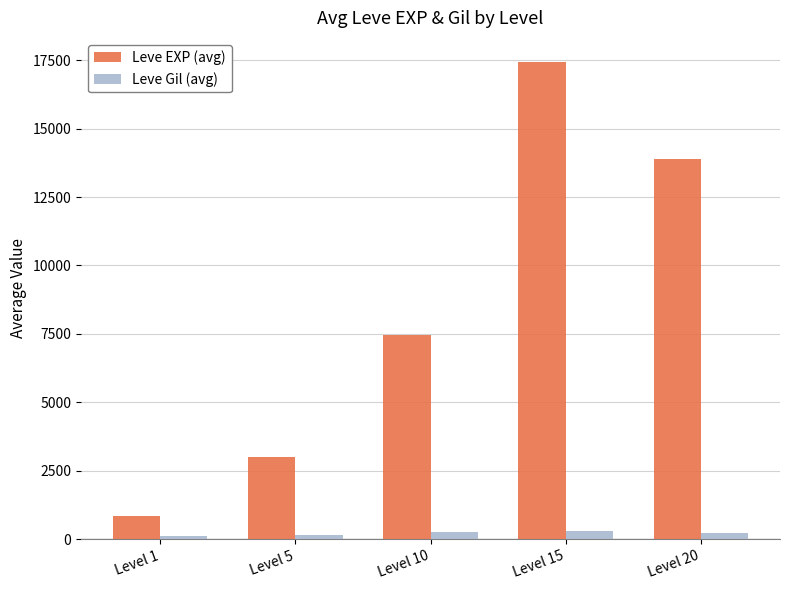

What value does the Leve EXP (avg) series have at Level 20?

13877